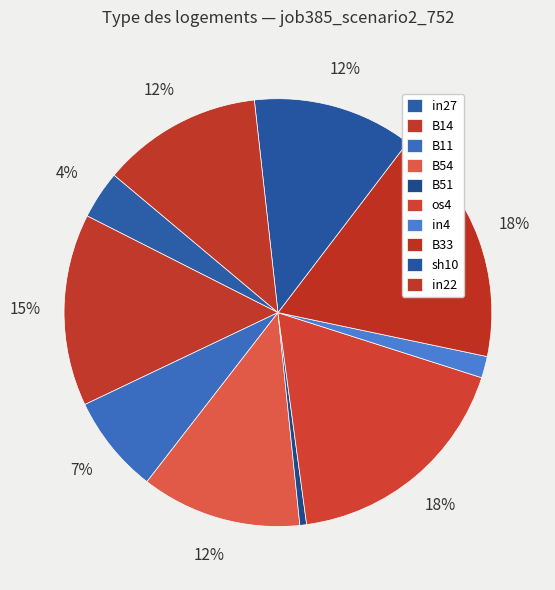

True or false: B14 accounts for 15% of the total.

True